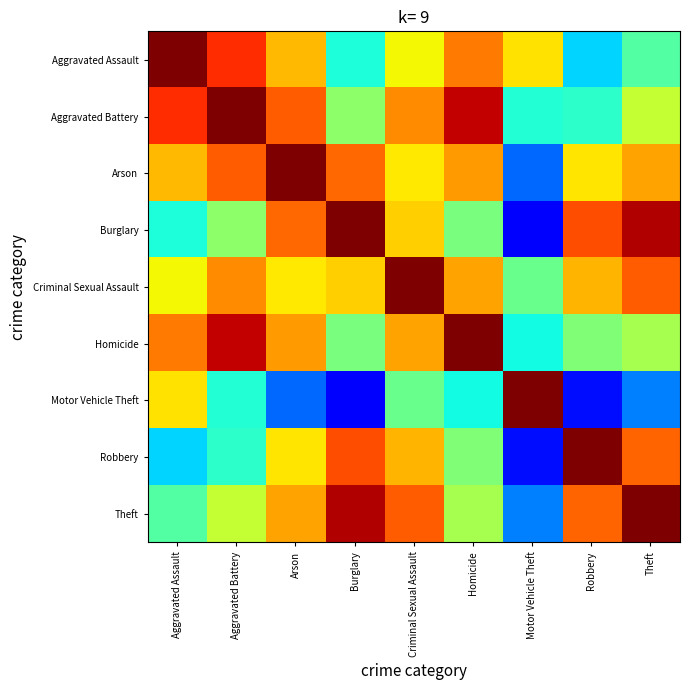

At which category does the chart reach its minimum across all series?

Motor Vehicle Theft